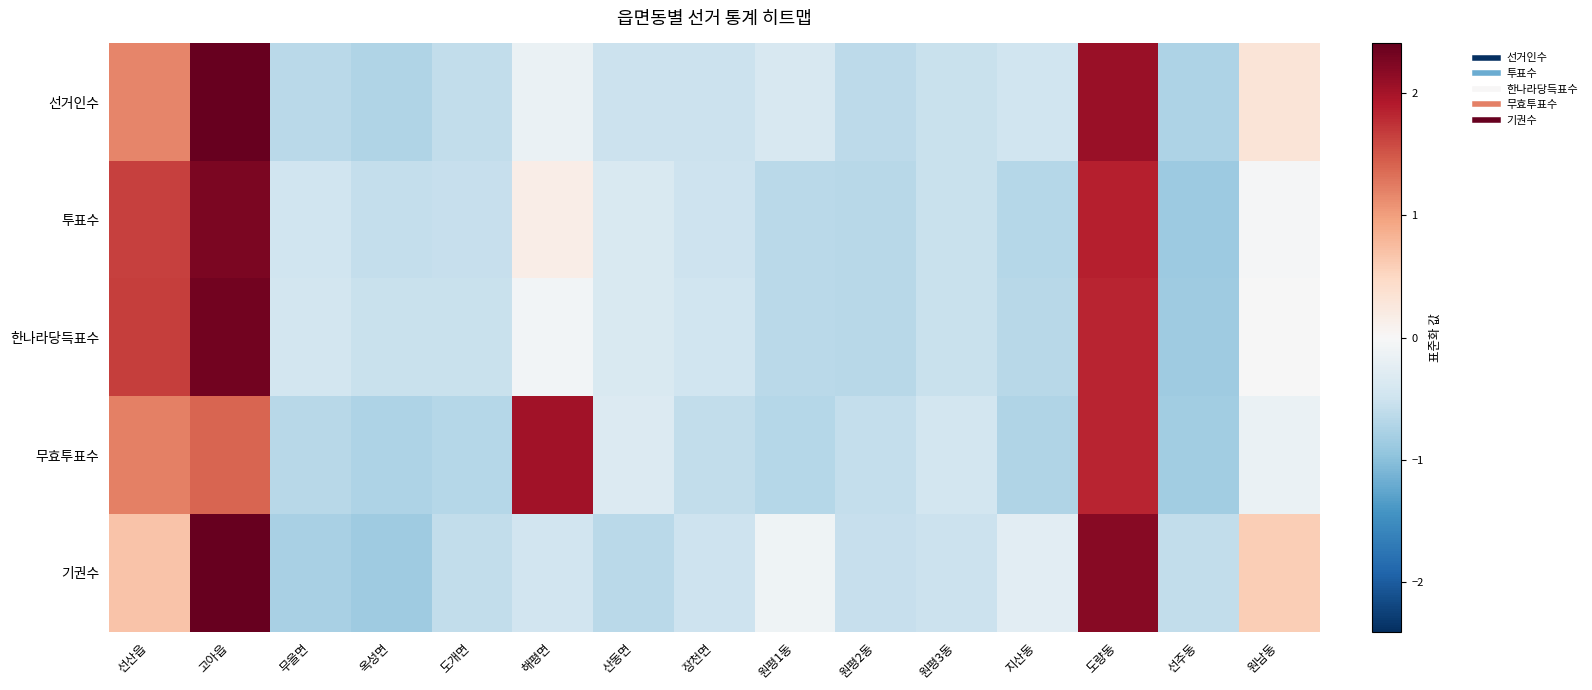

Between 도개면 and 옥성면, which is larger?

도개면